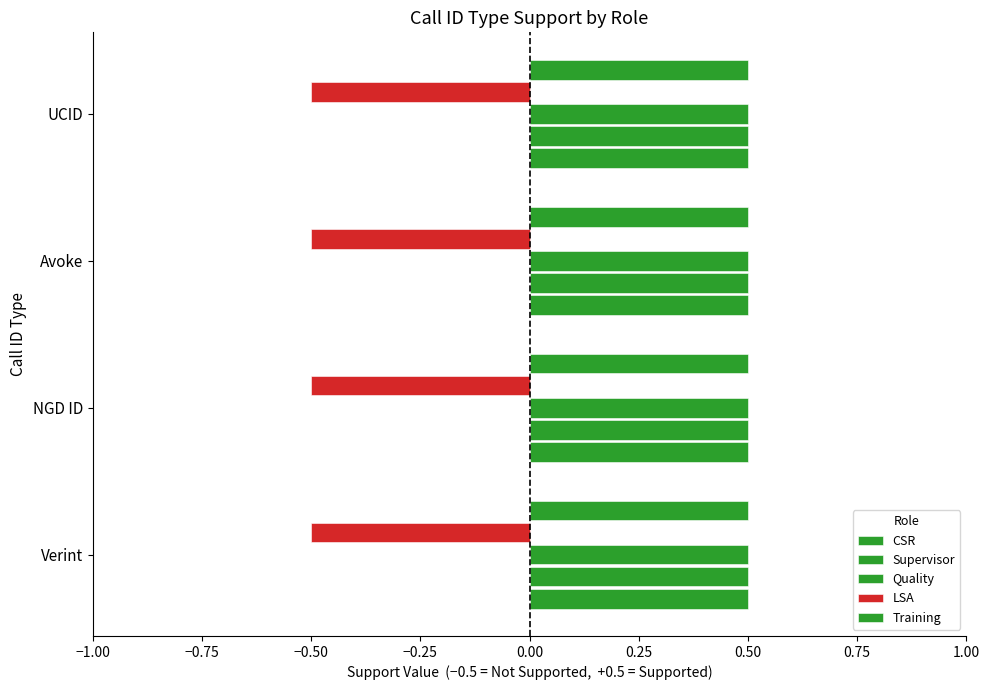

At Verint, list the series in order from smallest to largest.

LSA, CSR, Supervisor, Quality, Training